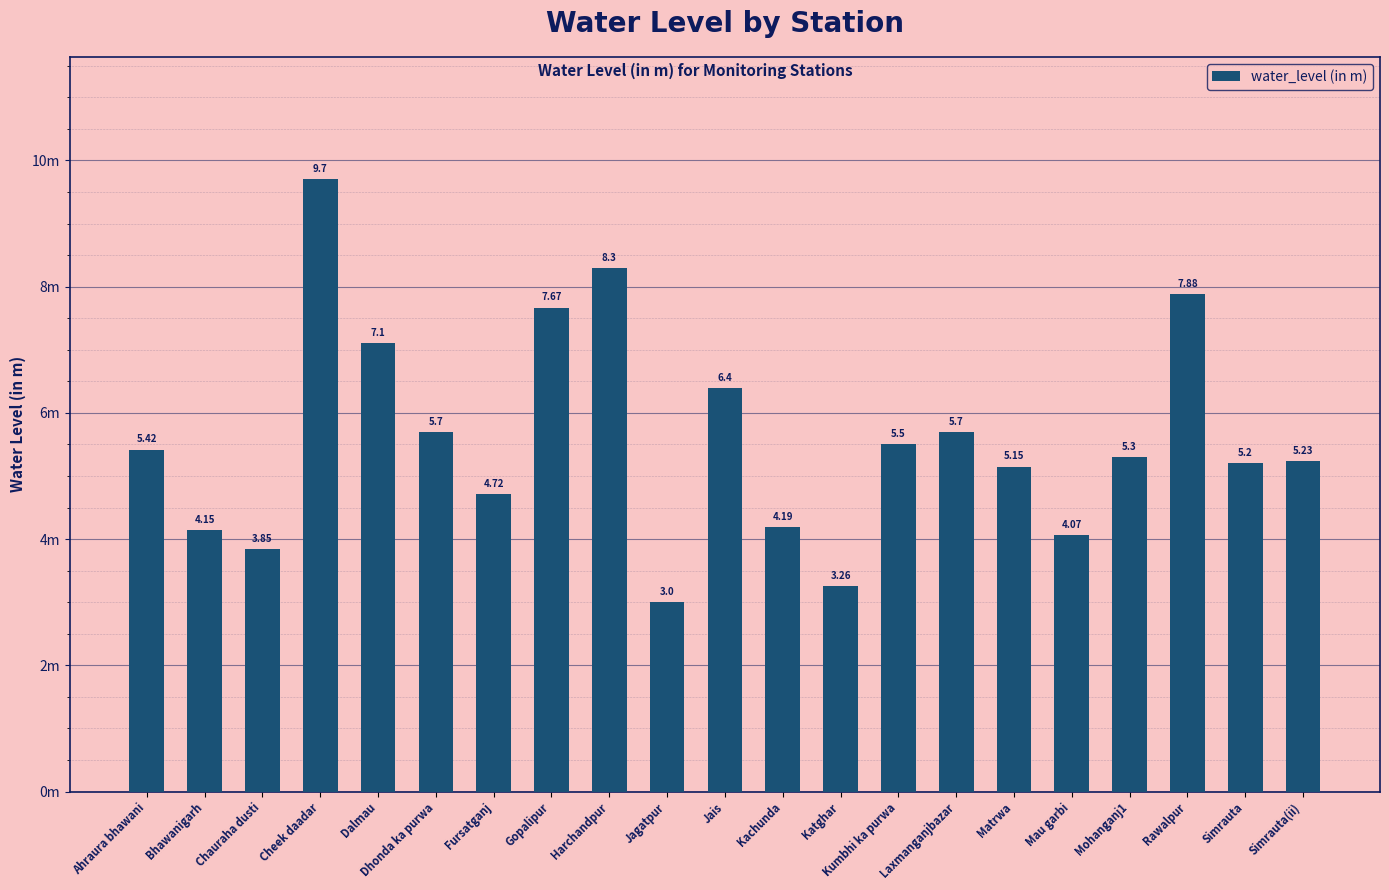

Which category has the highest value across all series?

Cheek daadar